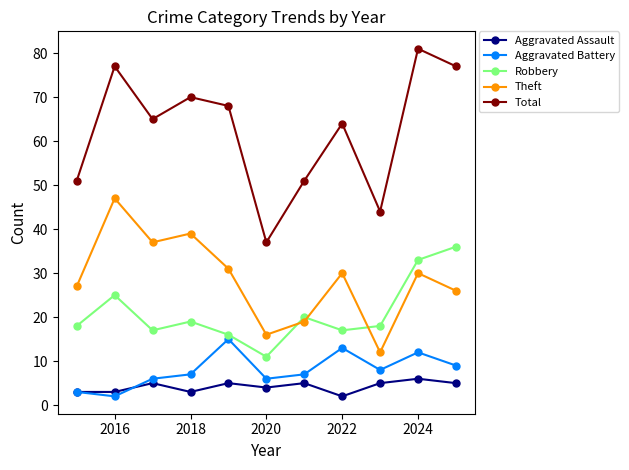

At how many categories does at least one series exceed 78?

1